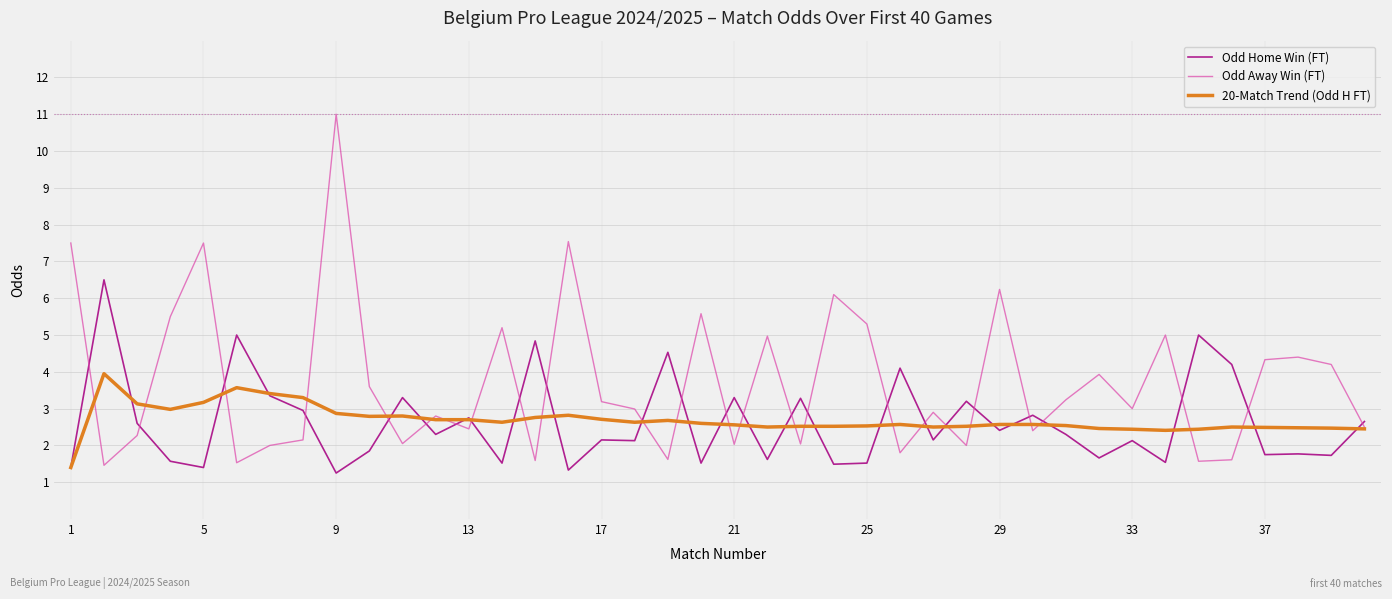

List the series in order of their peak value, lowest first.

20-Match Trend (Odd H FT), Odd Home Win (FT), Odd Away Win (FT)